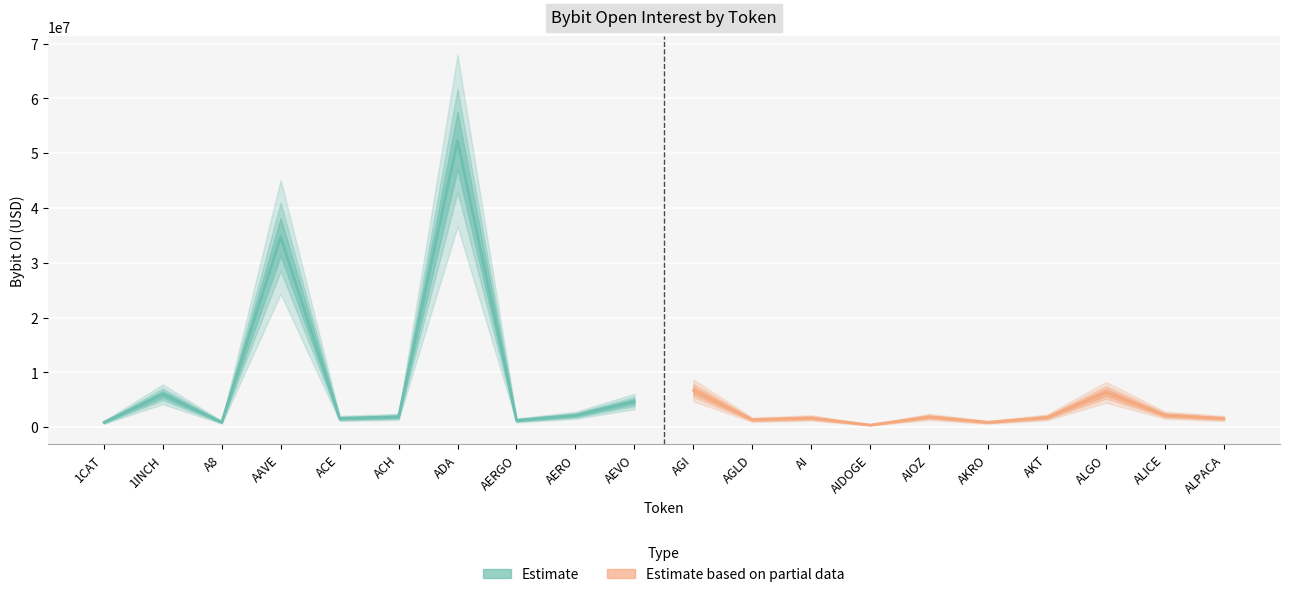

What is the difference between the maximum and minimum values?

51922778